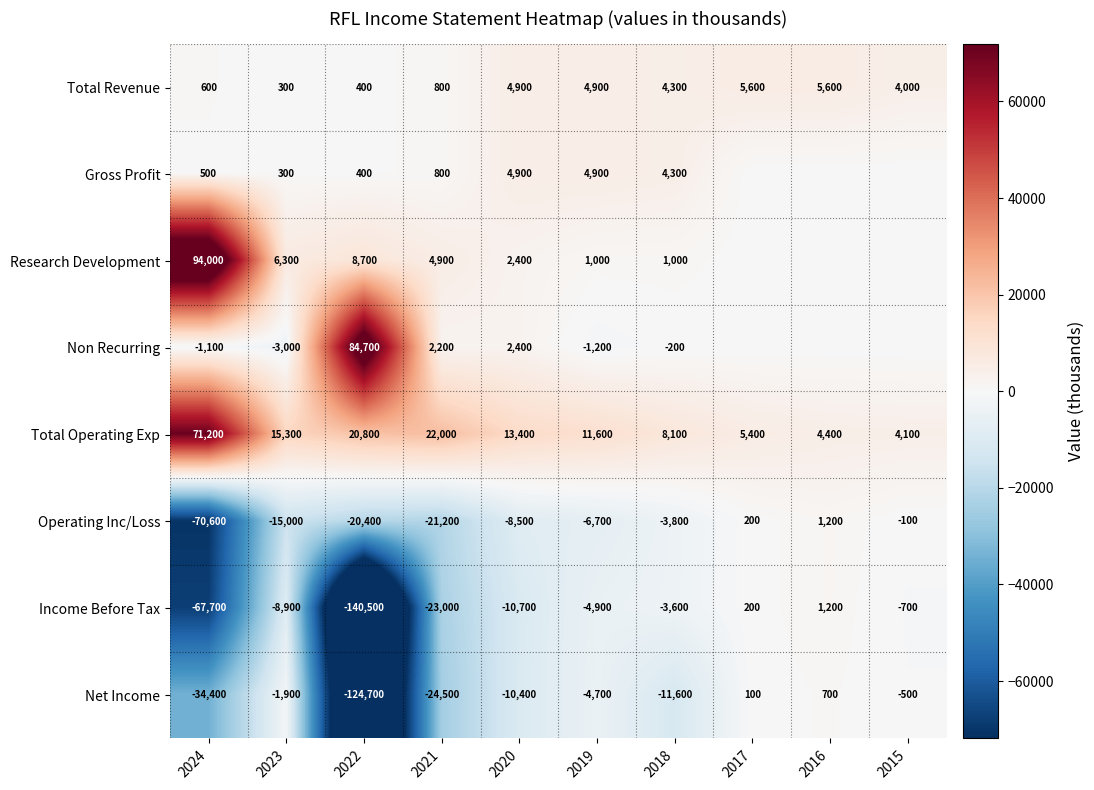

What is the sum of all Net Income values?

-211900